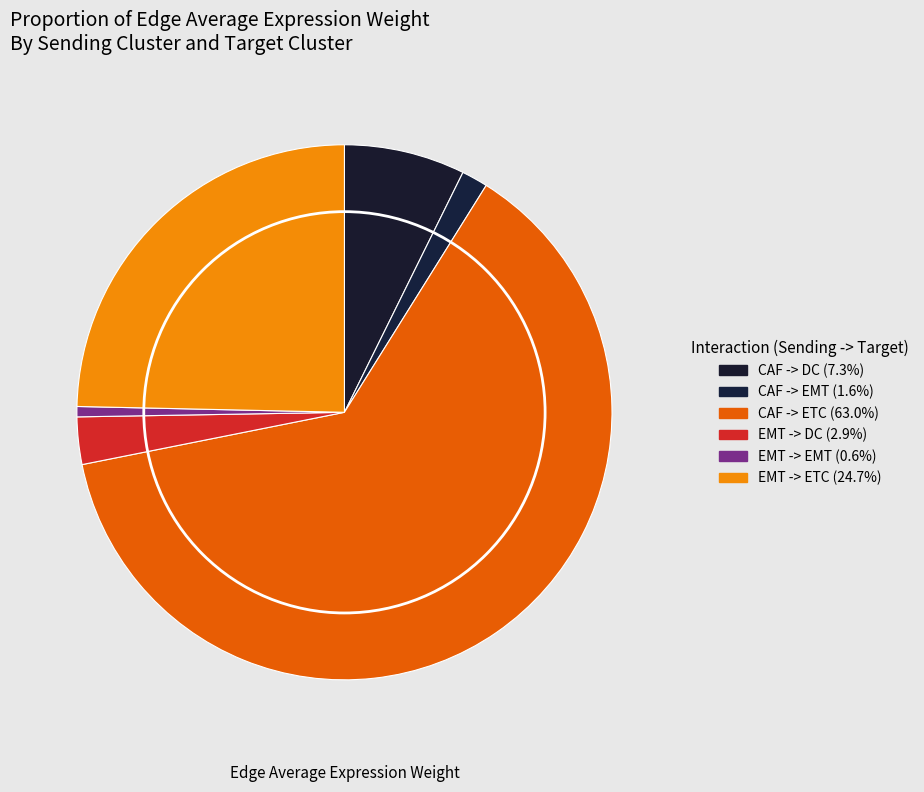

Which category has the smallest portion of the pie?

EMT -> EMT